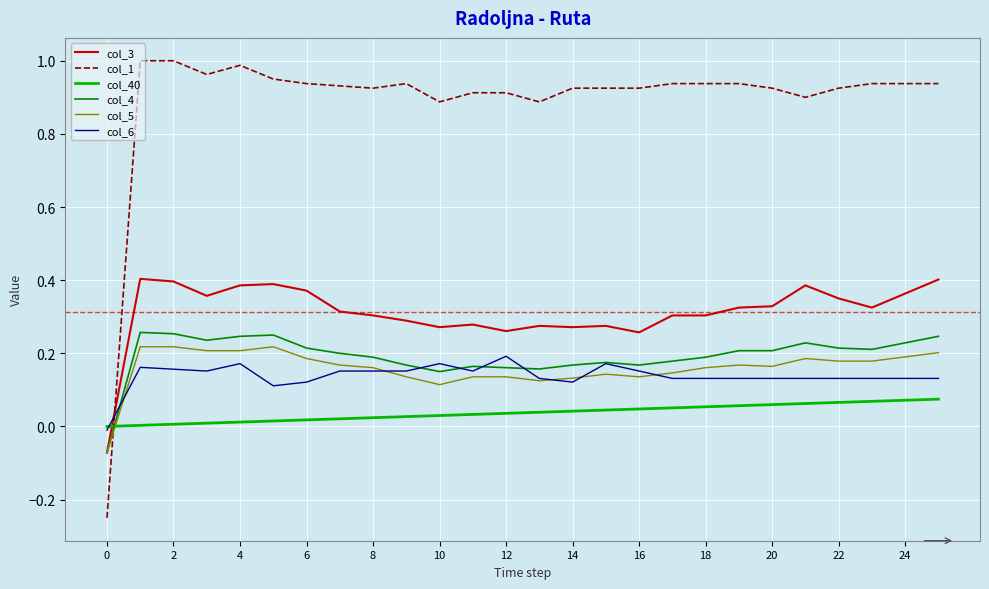

Which series has the largest range (max minus min)?

col_1